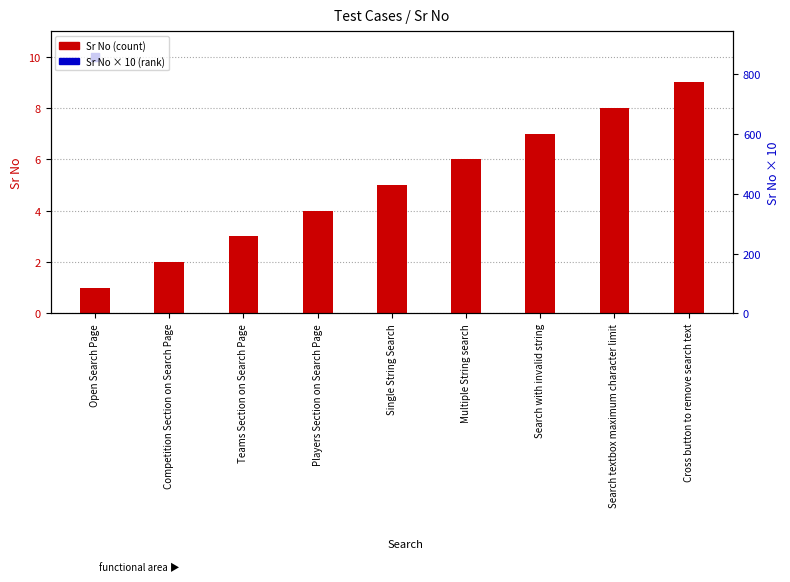

Which series reaches the maximum Y coordinate?

Sr No × 10 (rank)